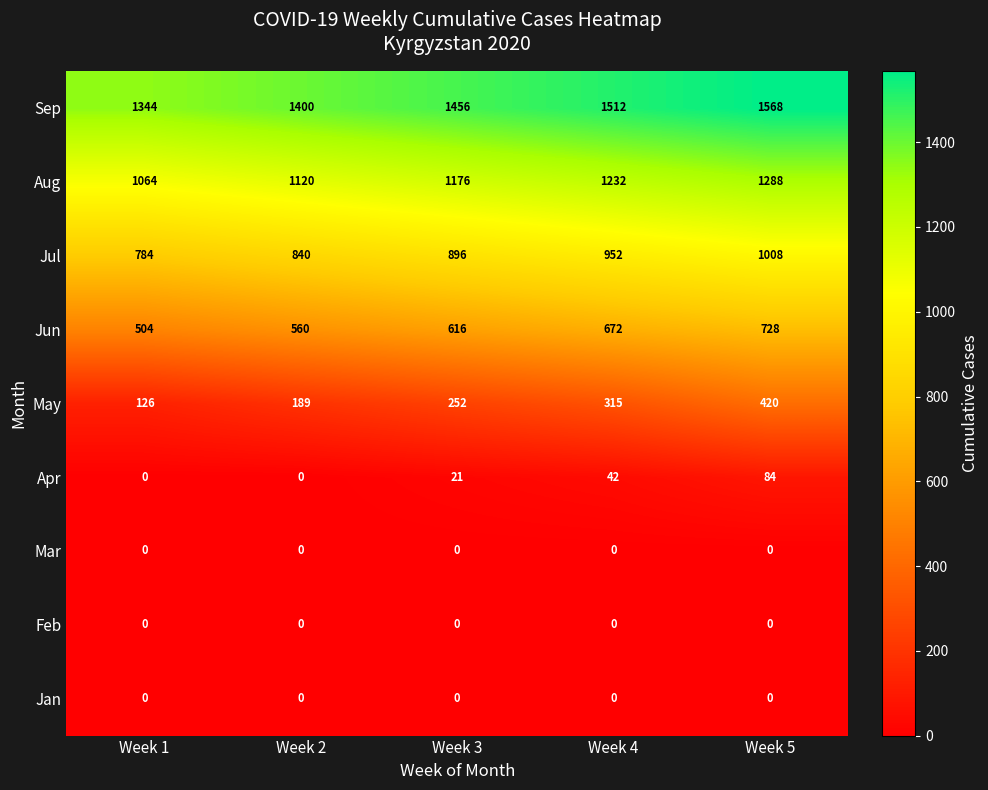

Count the number of data series in this chart.

9